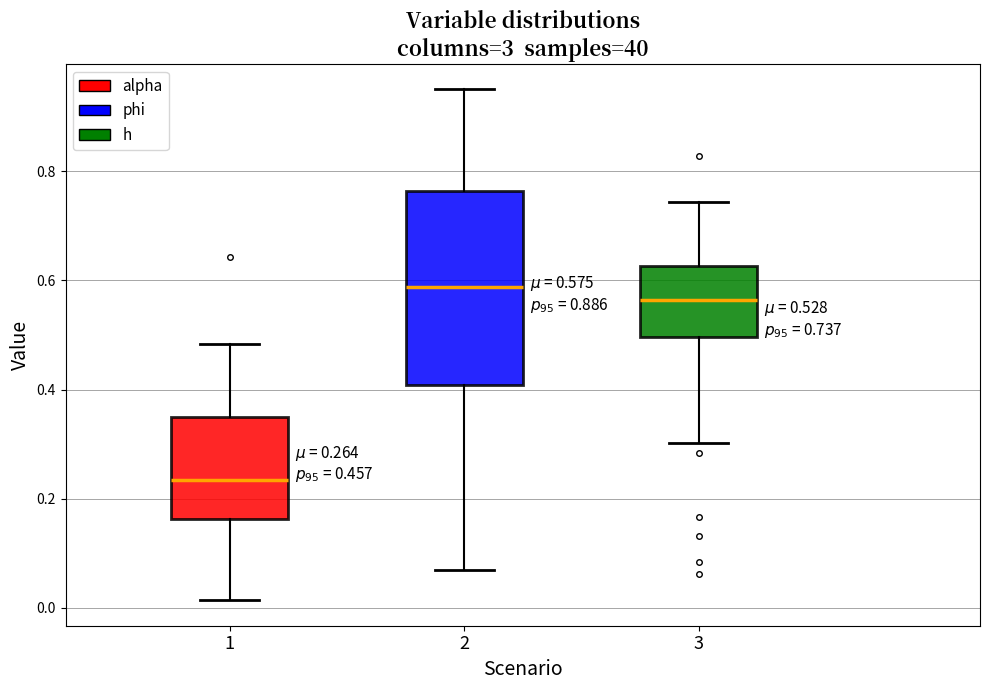

Which box is the tallest, from its lower edge to its upper edge?

2